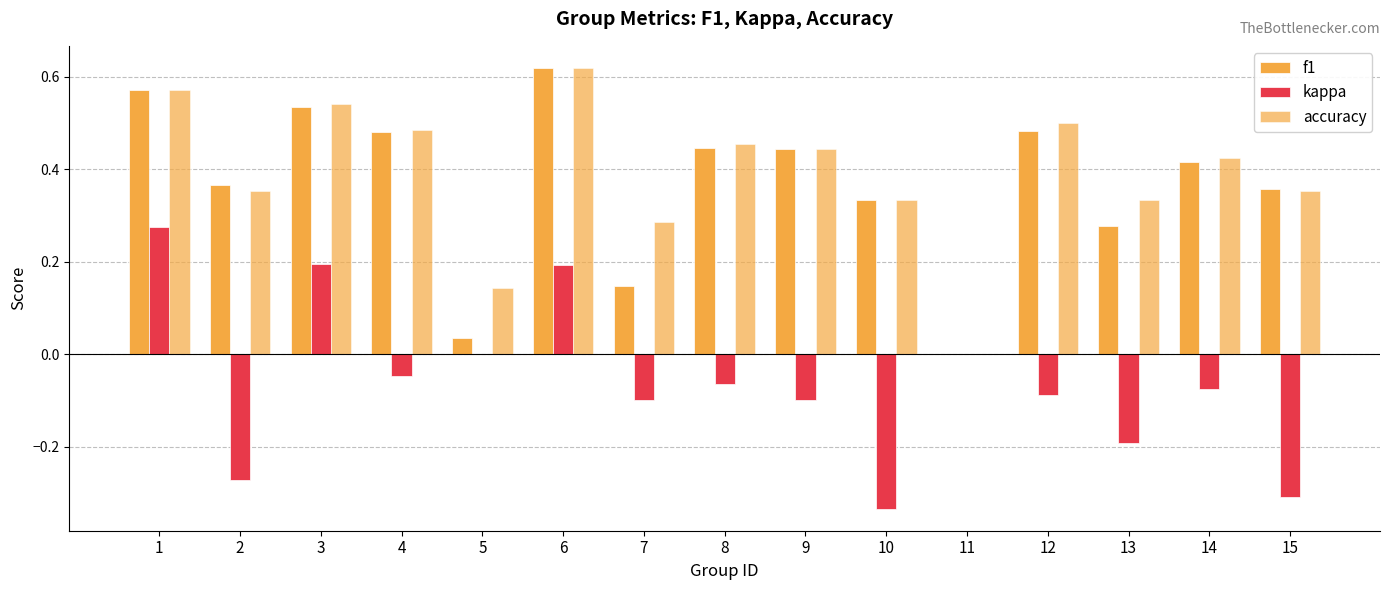

What is the value of the accuracy bar at the 4th from the left?

0.5